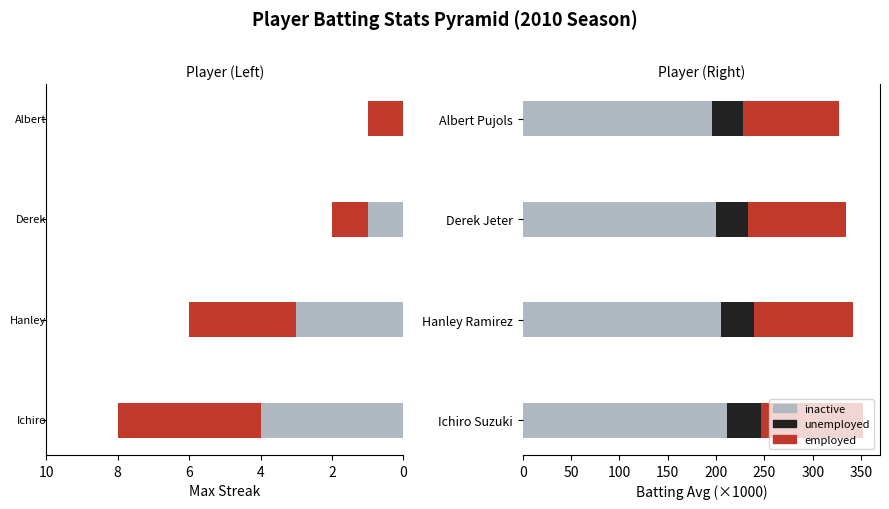

True or false: employed has a value of 37 at Ichiro Suzuki.

False